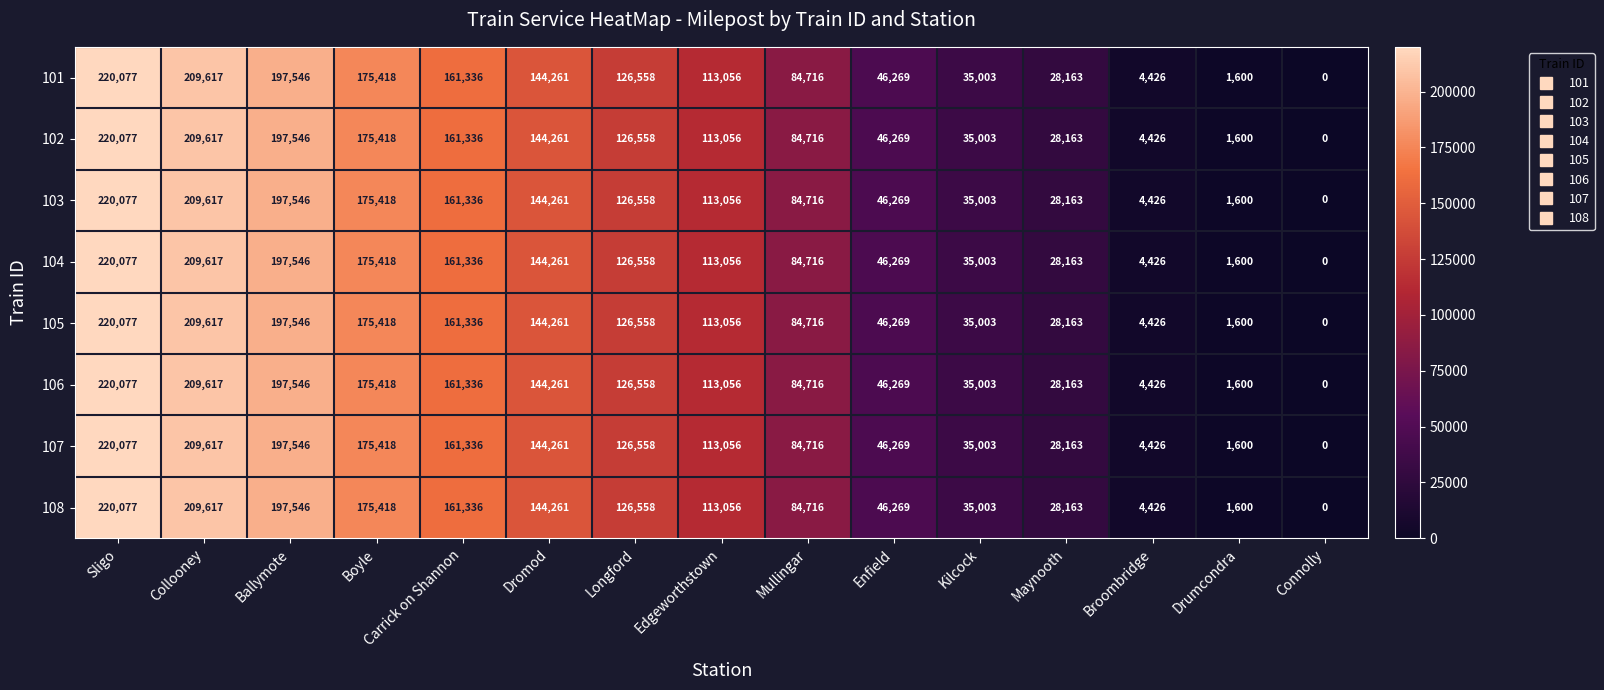

How many data points does each series have?

15